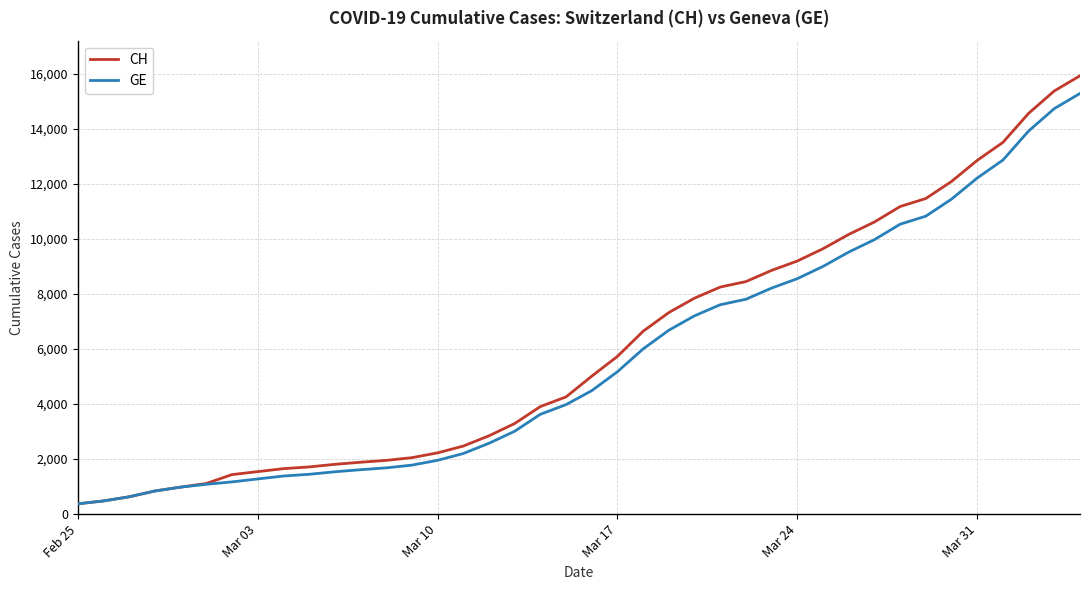

Rank the series by their average value, from lowest to highest.

GE, CH